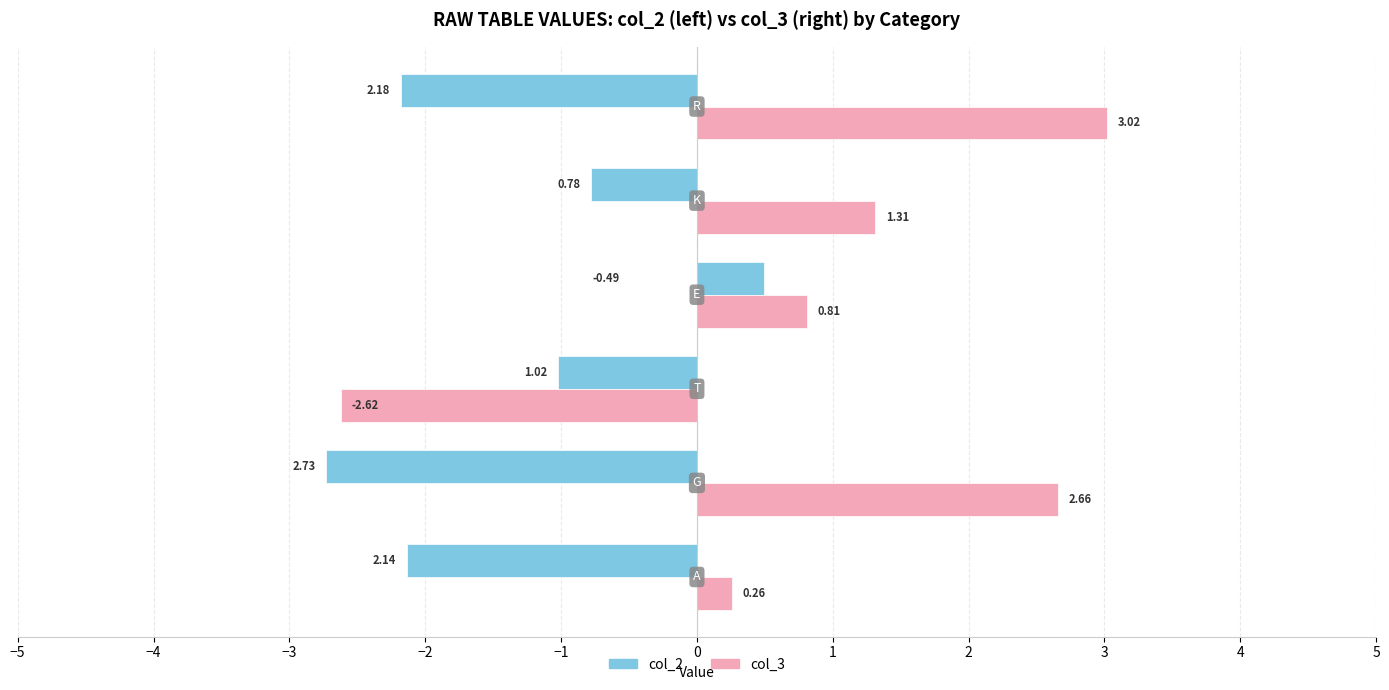

What is the difference between the maximum and minimum values in the col_2 series?

3.2